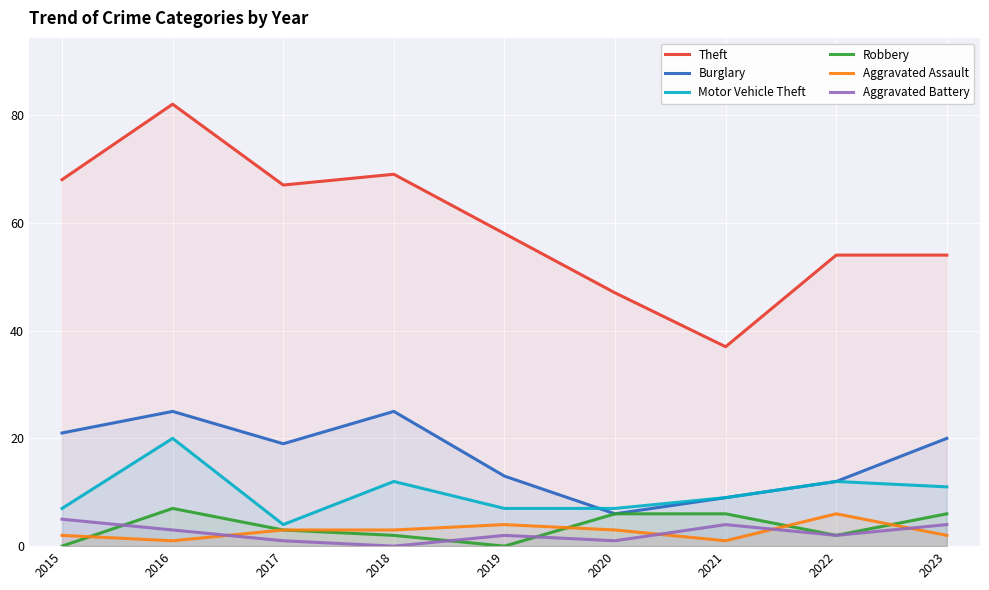

What is the value of the Aggravated Assault point at the 5th from the left?

4